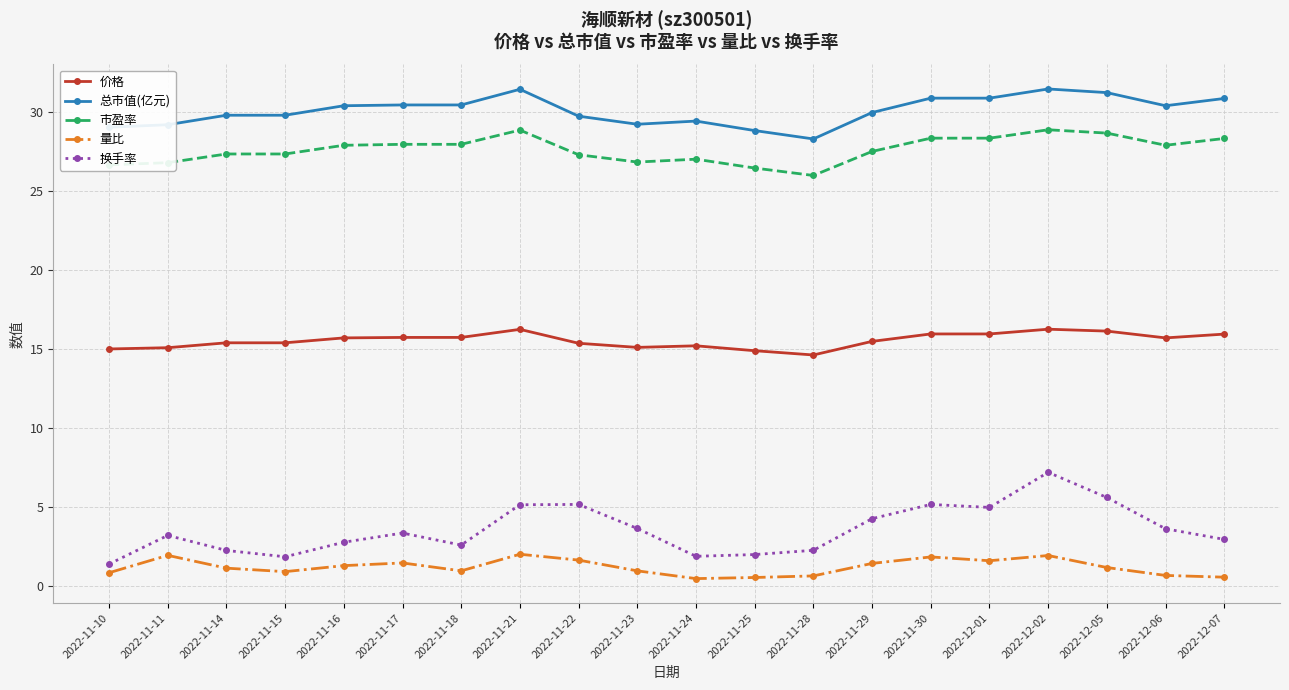

What is the difference between the maximum and minimum values in the 市盈率 series?

2.9